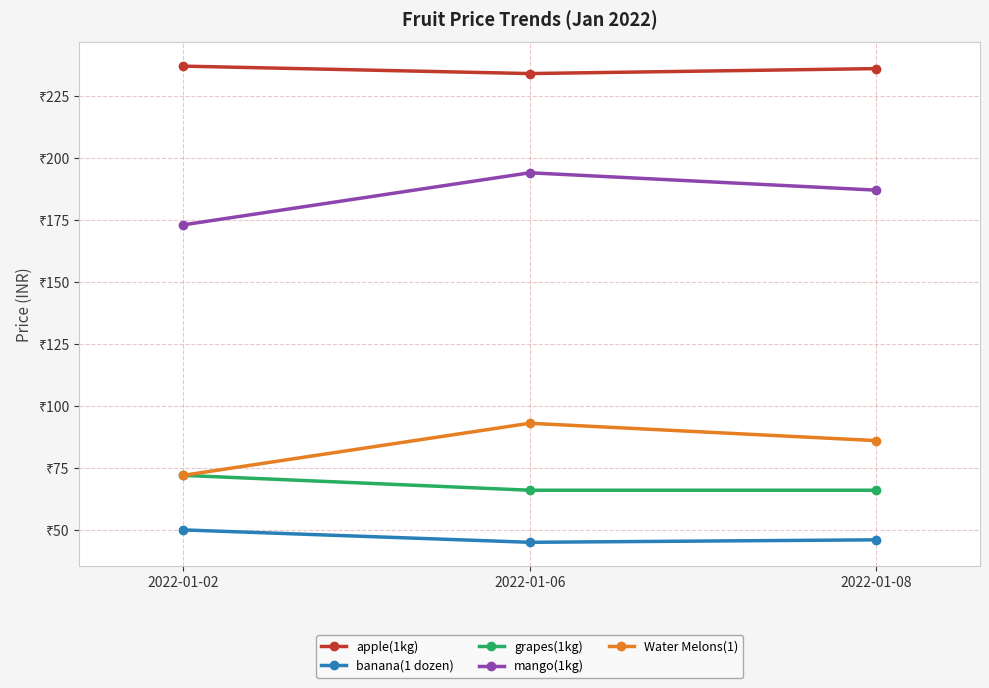

What are all the series names shown in the legend?

apple(1kg), banana(1 dozen), grapes(1kg), mango(1kg), Water Melons(1)